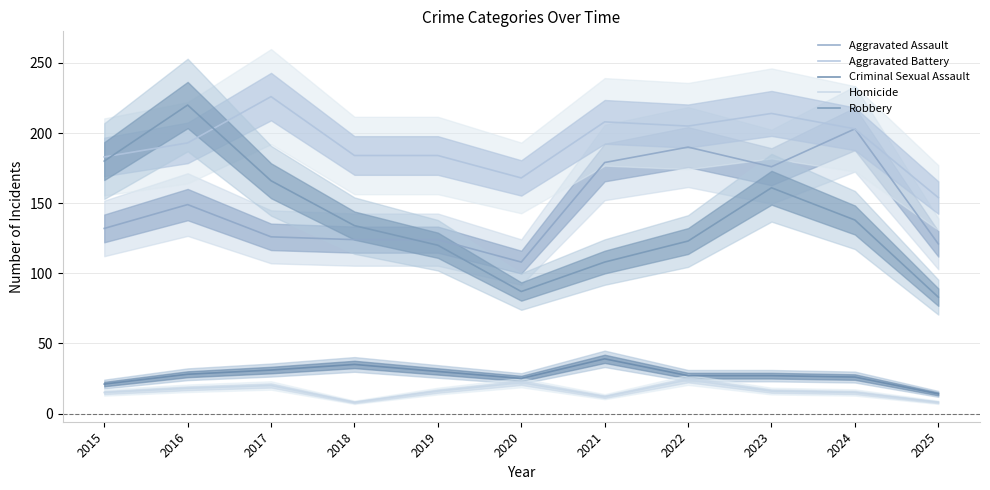

Which series has the widest spread of values?

Robbery